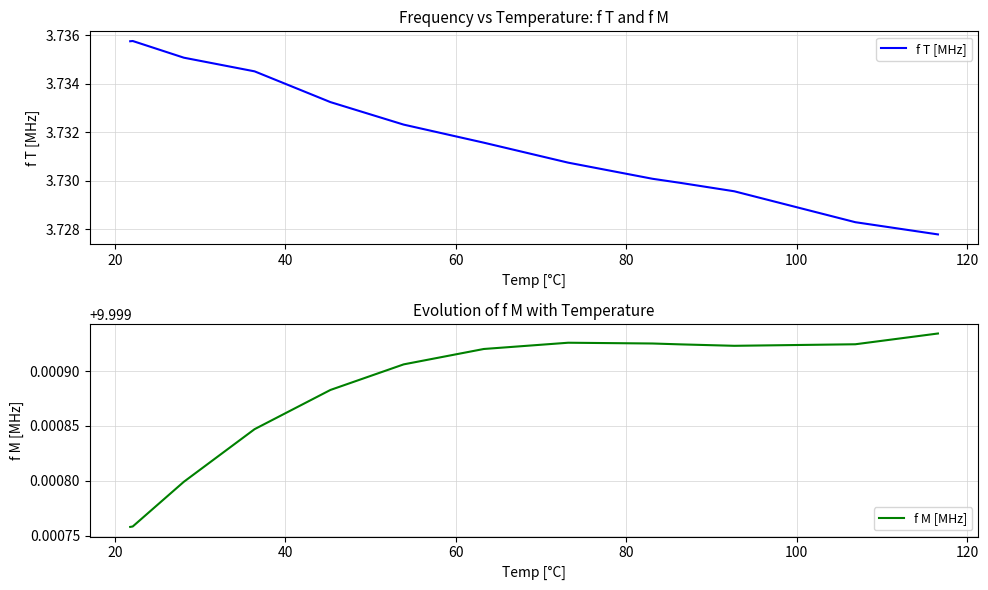

Count the f M [MHz] values in the range 9 to 10.

13